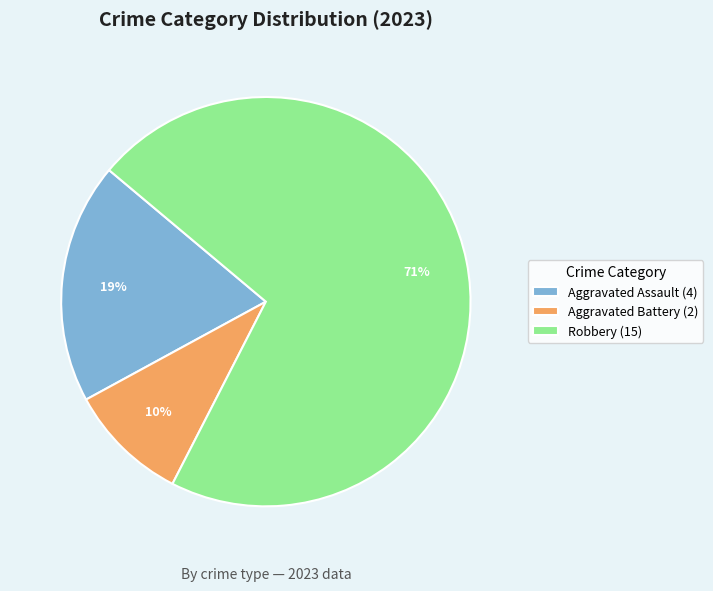

The Robbery (15) slice represents 79% of the pie. True or false?

False